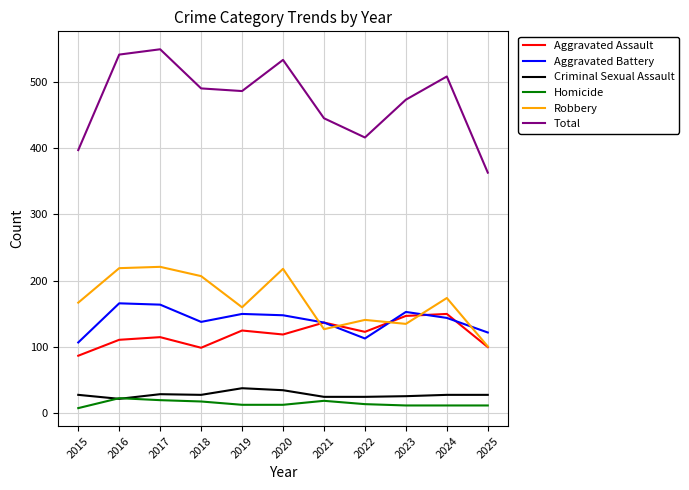

Which series changed the most between 2017 and 2019?

Total